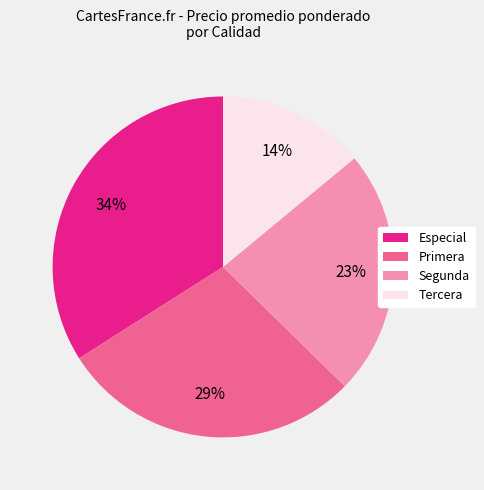

Between Tercera and Primera, which is larger?

Primera